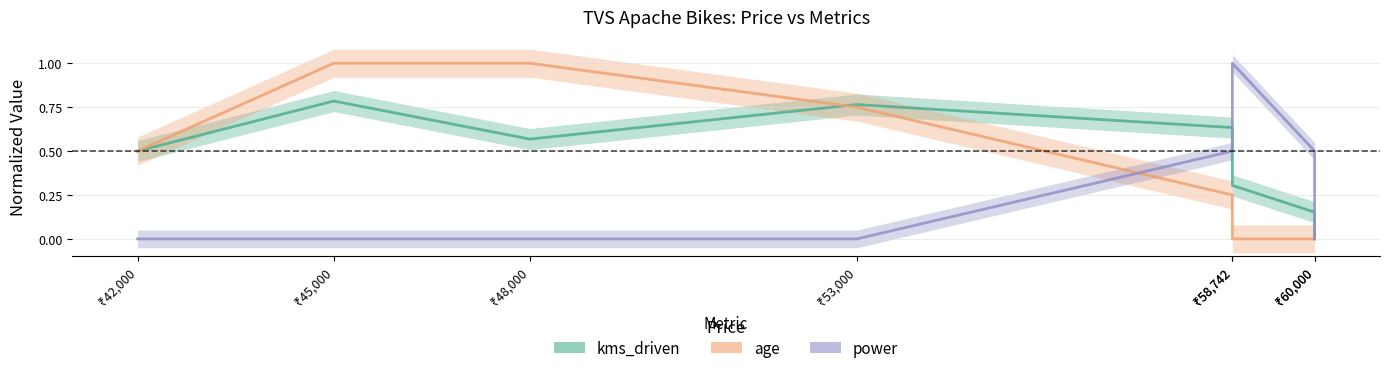

How many distinct data groups are displayed?

3